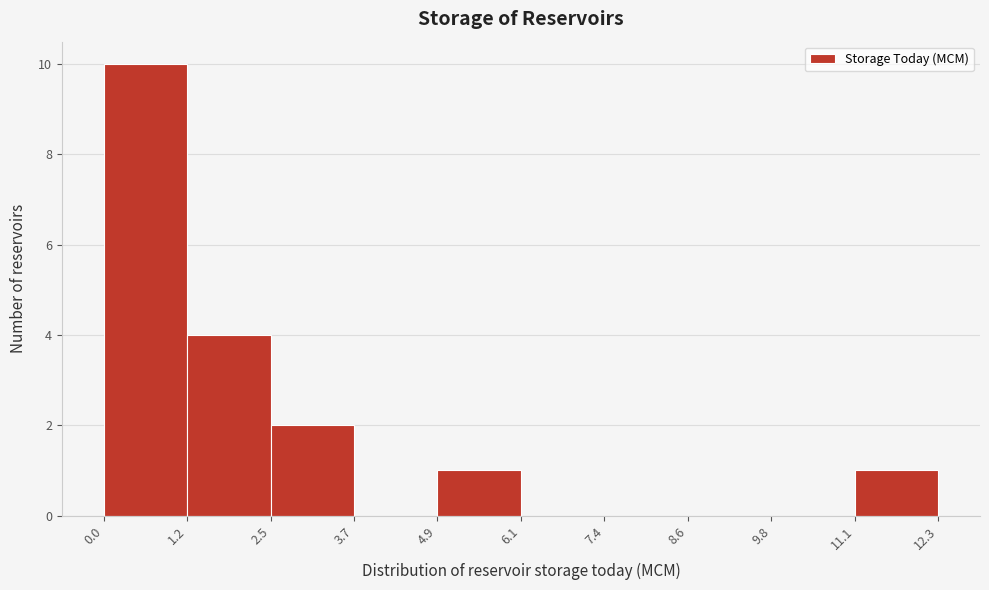

Which range on the x-axis has the tallest bar?

0.0 to 1.2